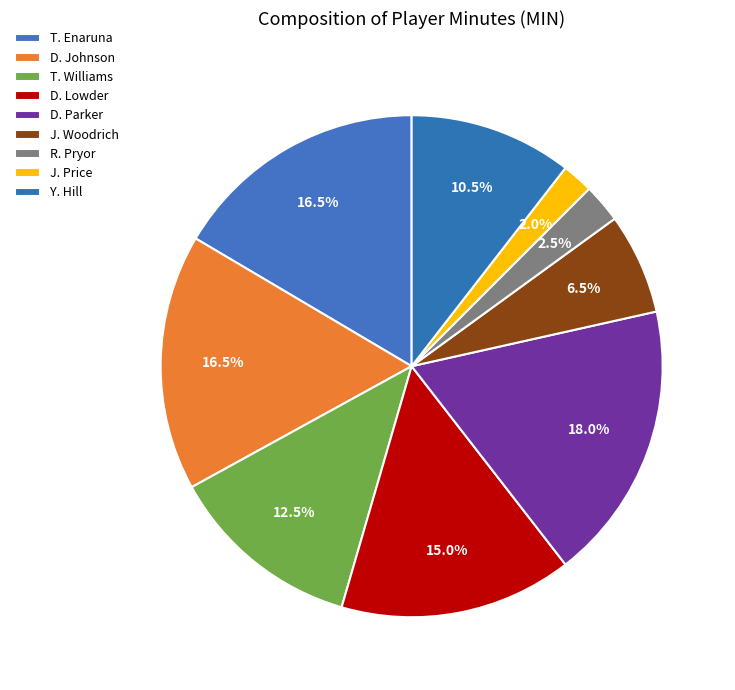

How many segments does this pie chart have?

9